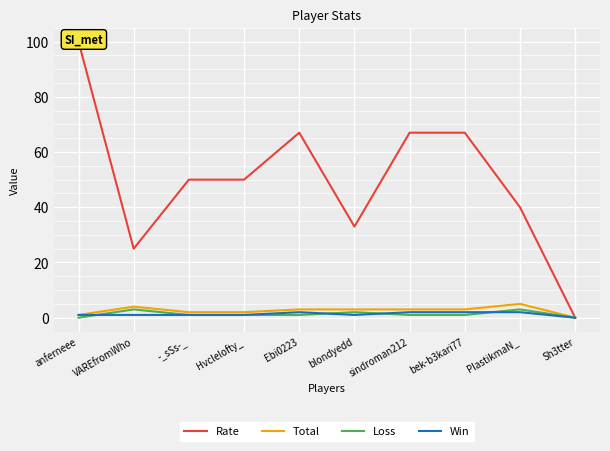

Reading right to left, extract all data points from this chart.

Rate: Sh3tter=0	PlastikmaN_=40	bek-b3kari77=67	sindroman212=67	blondyedd=33	Ebi0223=67	Hvclelofty_=50	-_sSs-_=50	VAREfromWho=25	anferneee=100
Total: Sh3tter=0	PlastikmaN_=5	bek-b3kari77=3	sindroman212=3	blondyedd=3	Ebi0223=3	Hvclelofty_=2	-_sSs-_=2	VAREfromWho=4	anferneee=1
Loss: Sh3tter=0	PlastikmaN_=3	bek-b3kari77=1	sindroman212=1	blondyedd=2	Ebi0223=1	Hvclelofty_=1	-_sSs-_=1	VAREfromWho=3	anferneee=0
Win: Sh3tter=0	PlastikmaN_=2	bek-b3kari77=2	sindroman212=2	blondyedd=1	Ebi0223=2	Hvclelofty_=1	-_sSs-_=1	VAREfromWho=1	anferneee=1